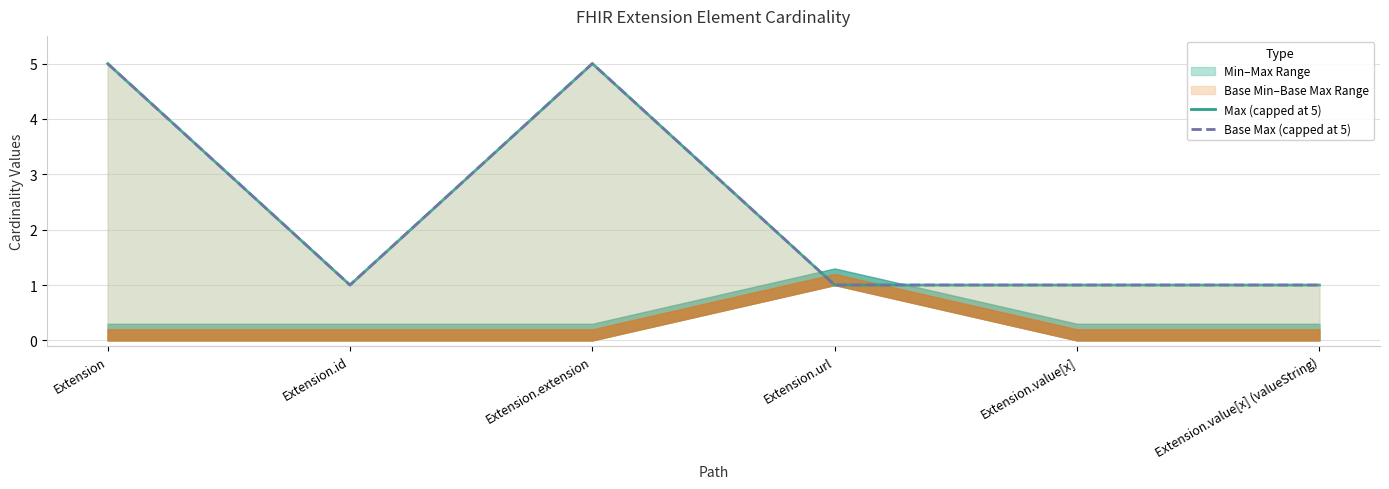

Between Extension.extension and Extension.value[x] (valueString), which is larger?

Extension.extension